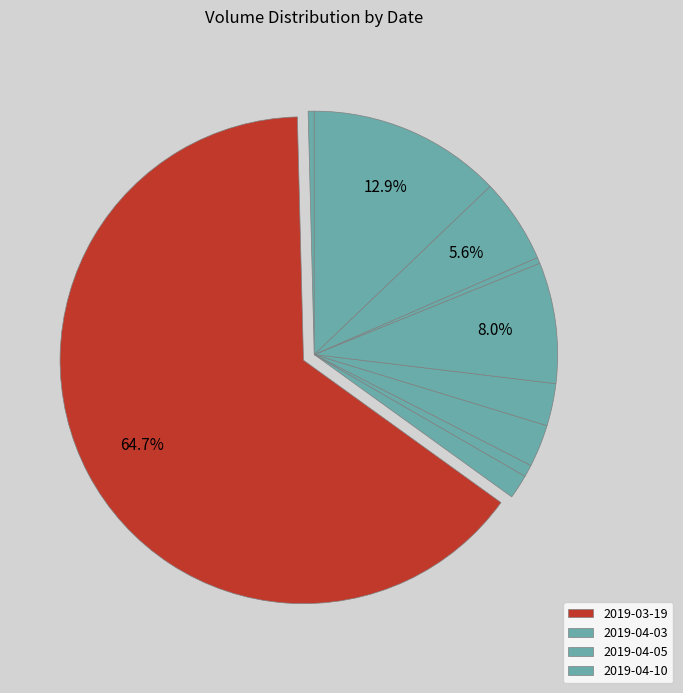

How many segments does this pie chart have?

10